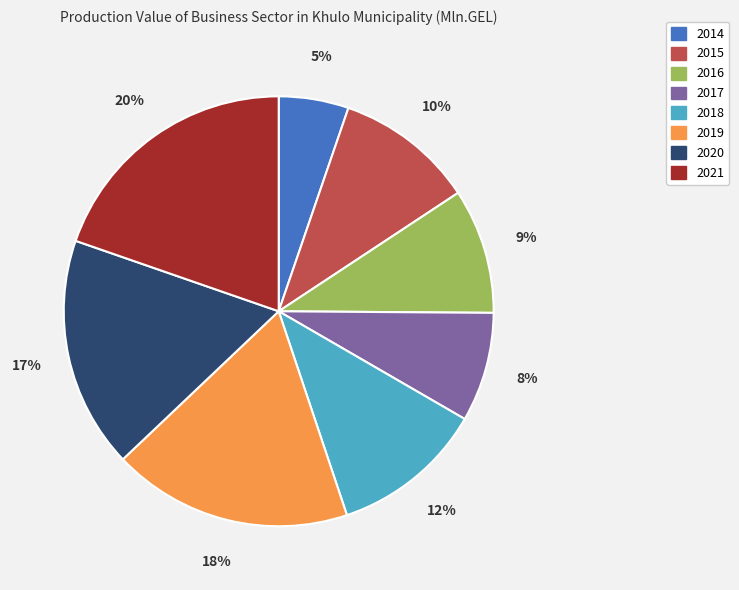

Which has a higher value, 2019 or 2020?

2019